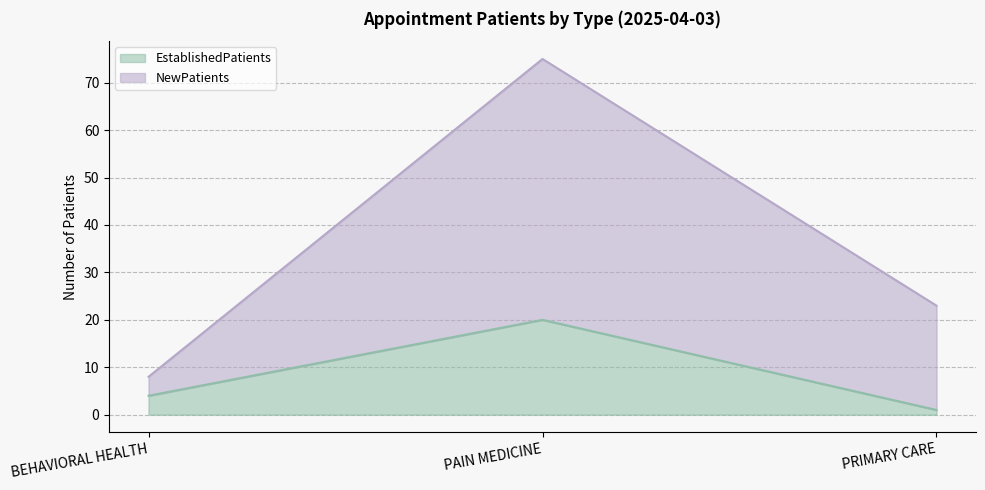

What are all the series names shown in the legend?

EstablishedPatients, NewPatients